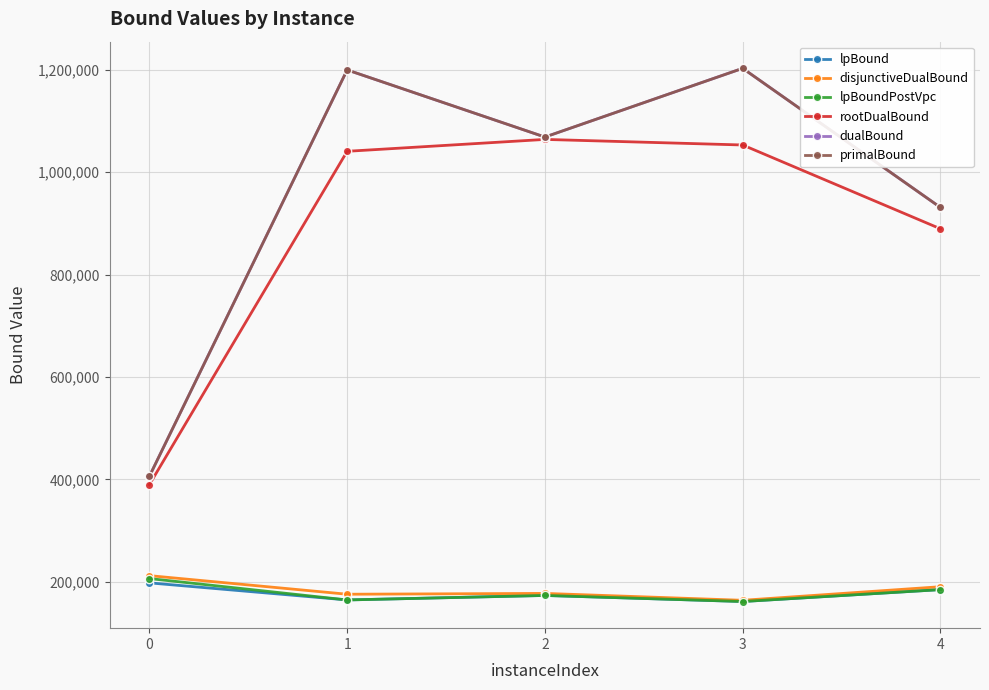

What is the difference between the disjunctiveDualBound values at 3 and 4?

26539.0